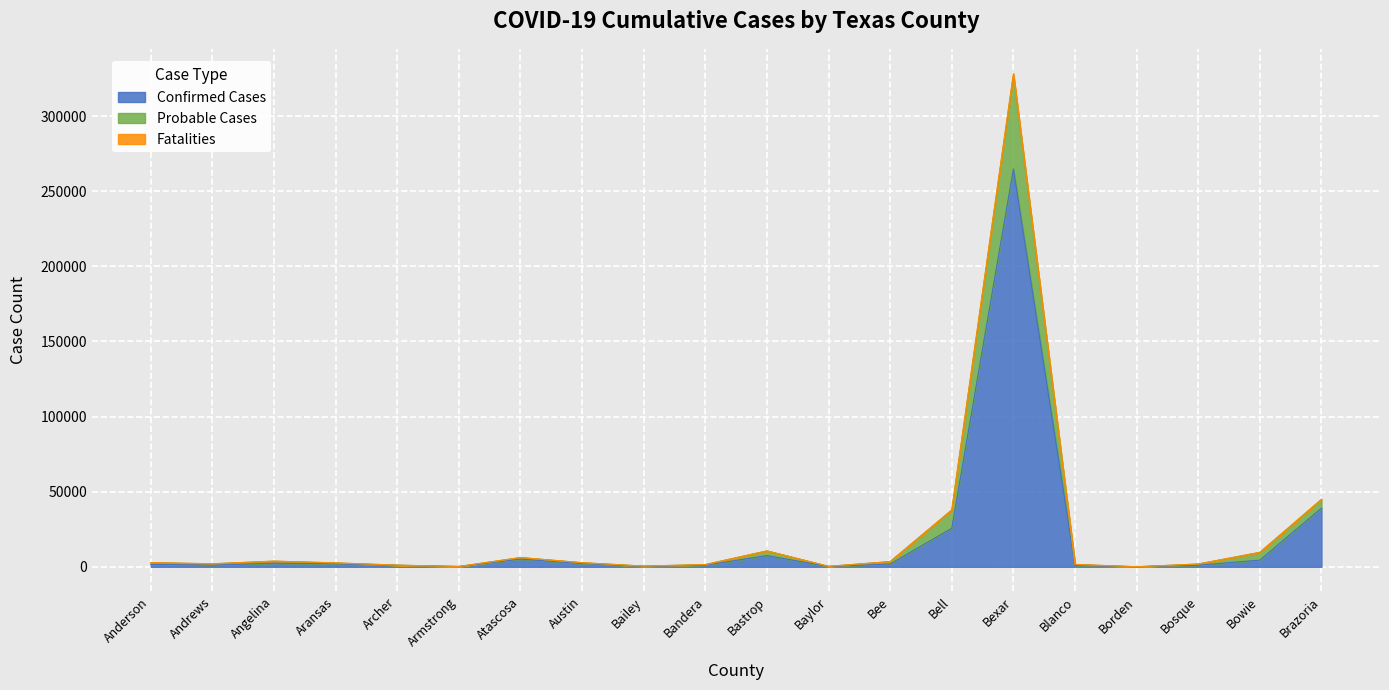

What is the value of the Probable Cases point at the 12th from the left?

334